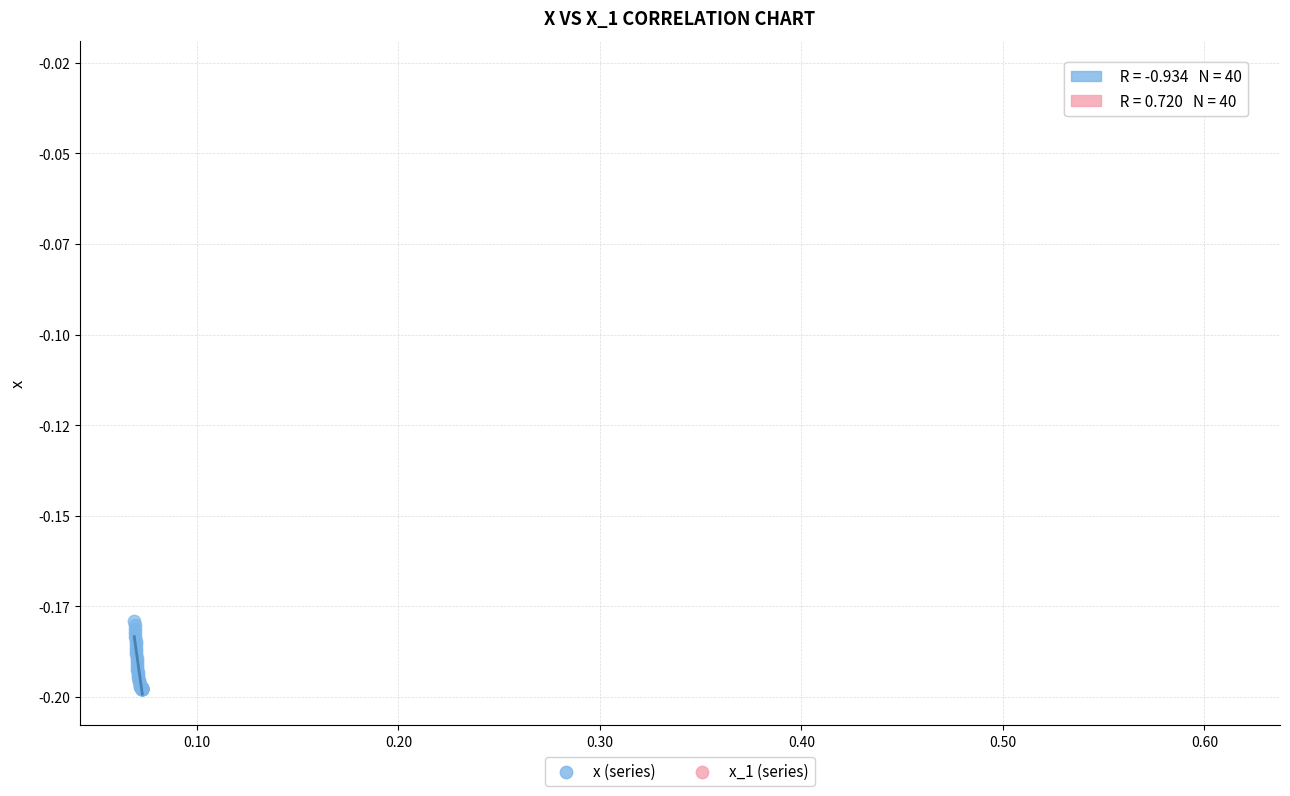

Which series contains the highest Y value?

x_1 (series)